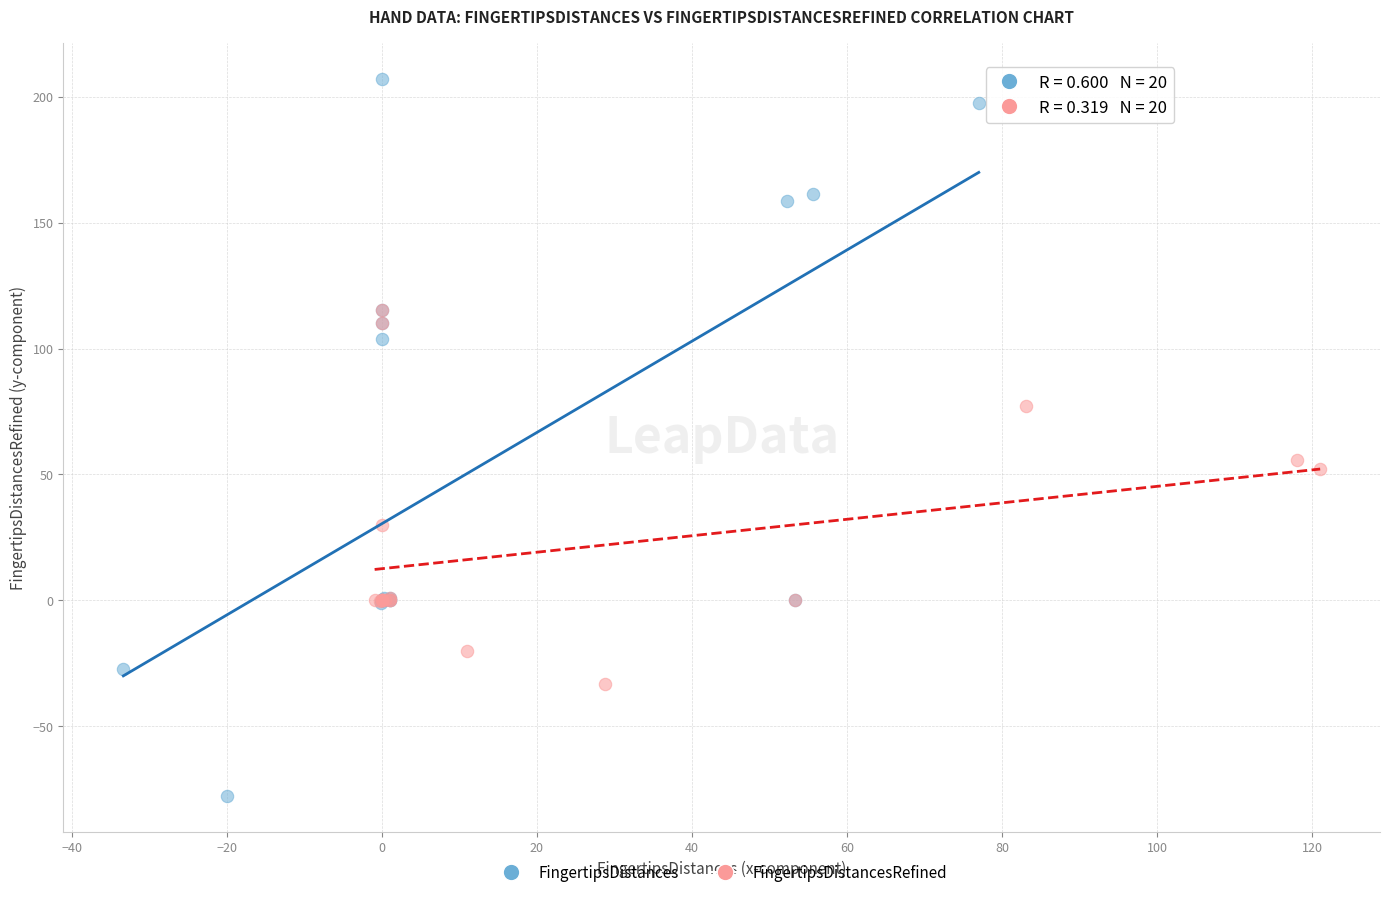

Which series contains the lowest Y value?

FingertipsDistances